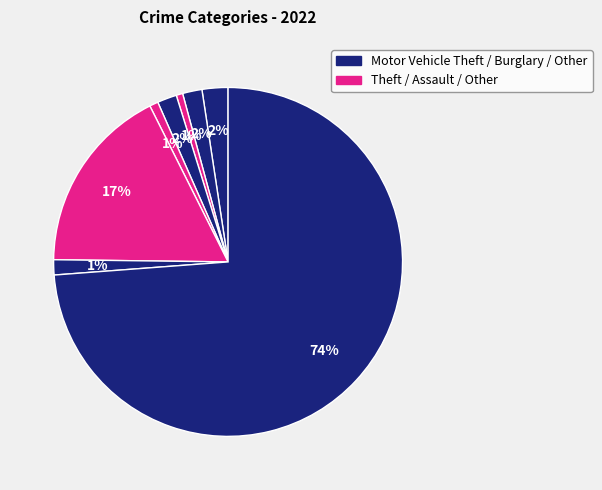

Is there a majority slice in this chart?

Yes